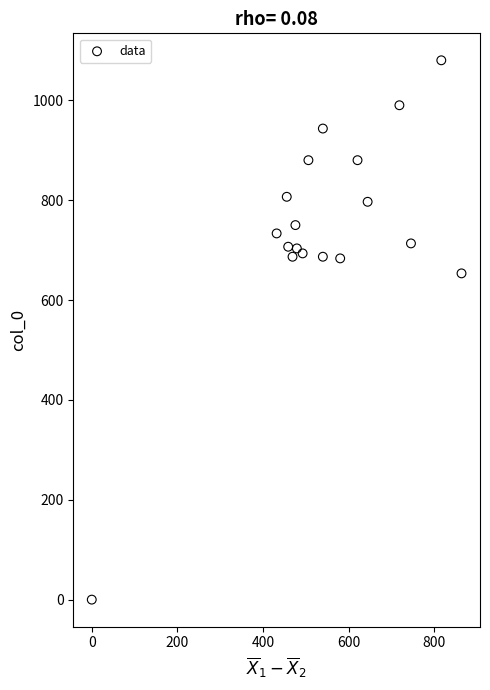

What Y value in the scatter plot is closest to 540?

653.3